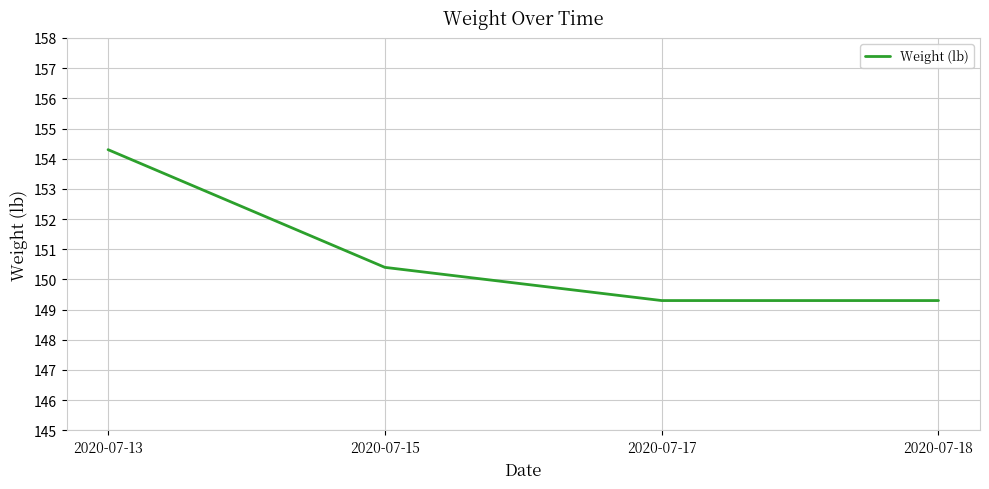

How many lines are shown in the chart?

1